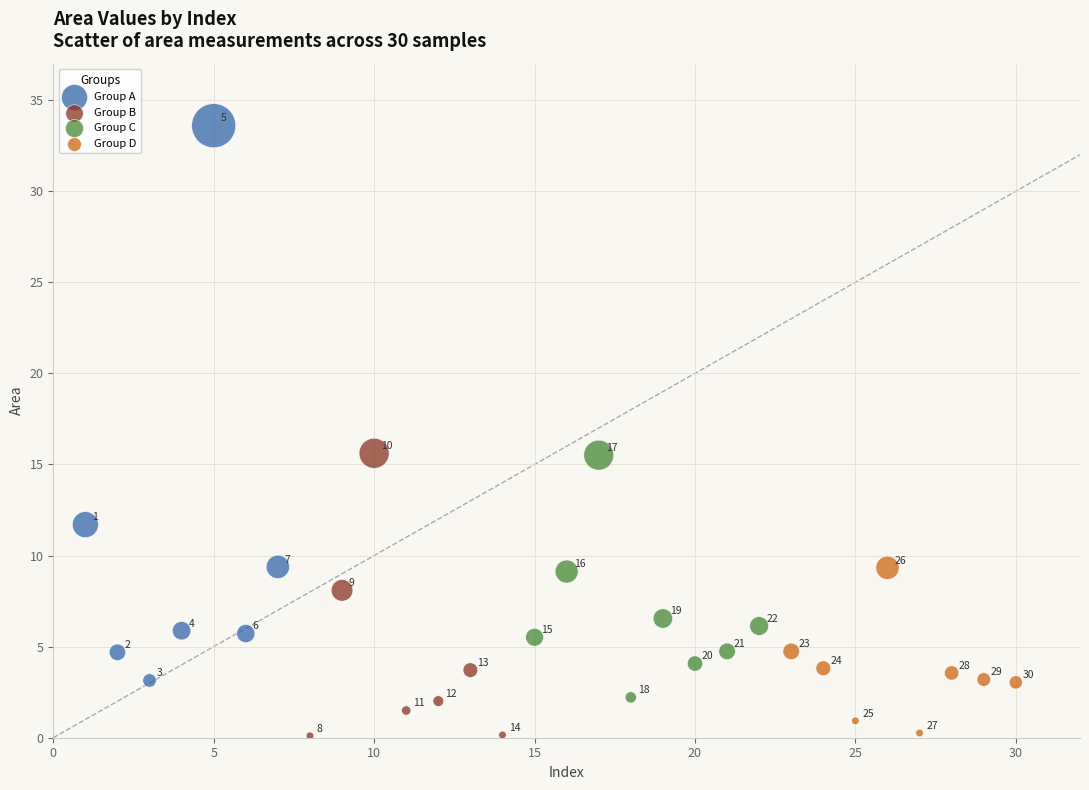

Which series reaches the maximum Y coordinate?

Group A